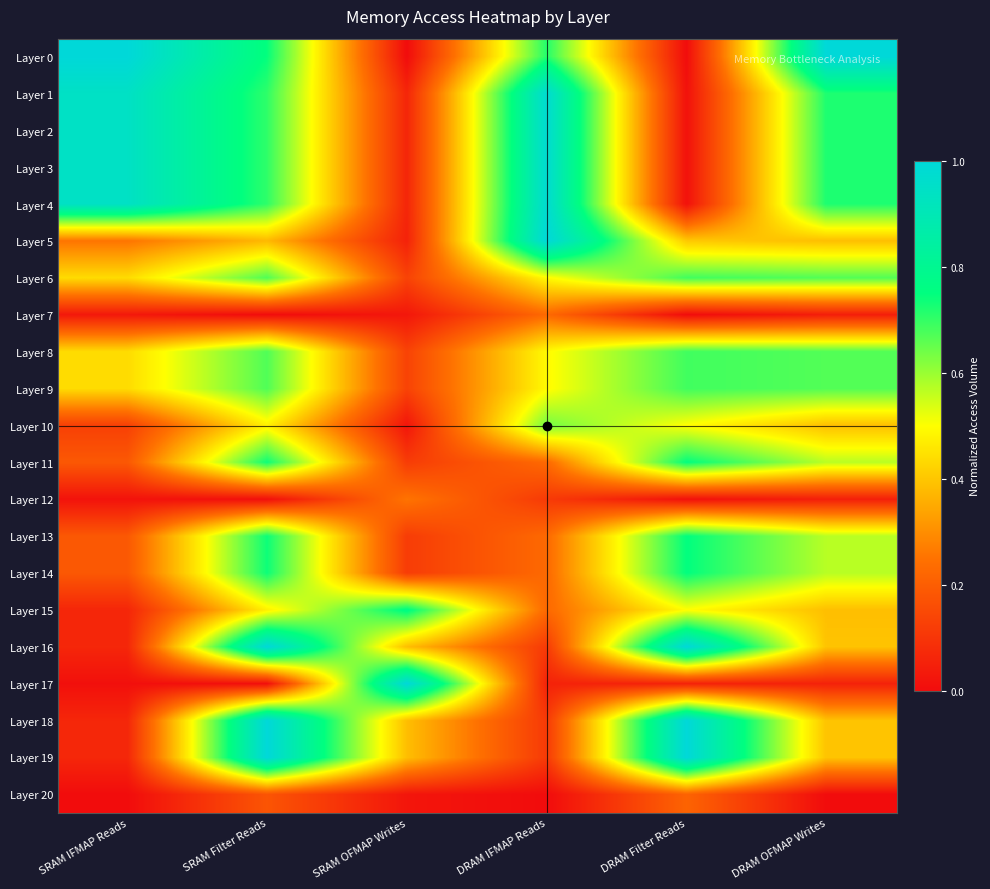

Reading right to left, what are all the values shown in this chart?

Layer 0: DRAM OFMAP Writes=1.0	DRAM Filter Reads=0.0	DRAM IFMAP Reads=0.7	SRAM OFMAP Writes=0.0	SRAM Filter Reads=0.7	SRAM IFMAP Reads=1.0
Layer 1: DRAM OFMAP Writes=0.7	DRAM Filter Reads=0.0	DRAM IFMAP Reads=1.0	SRAM OFMAP Writes=0.1	SRAM Filter Reads=0.7	SRAM IFMAP Reads=0.9
Layer 2: DRAM OFMAP Writes=0.7	DRAM Filter Reads=0.0	DRAM IFMAP Reads=1.0	SRAM OFMAP Writes=0.1	SRAM Filter Reads=0.7	SRAM IFMAP Reads=0.9
Layer 3: DRAM OFMAP Writes=0.7	DRAM Filter Reads=0.0	DRAM IFMAP Reads=1.0	SRAM OFMAP Writes=0.1	SRAM Filter Reads=0.7	SRAM IFMAP Reads=0.9
Layer 4: DRAM OFMAP Writes=0.7	DRAM Filter Reads=0.0	DRAM IFMAP Reads=1.0	SRAM OFMAP Writes=0.1	SRAM Filter Reads=0.7	SRAM IFMAP Reads=0.9
Layer 5: DRAM OFMAP Writes=0.4	DRAM Filter Reads=0.4	DRAM IFMAP Reads=1.0	SRAM OFMAP Writes=0.1	SRAM Filter Reads=0.4	SRAM IFMAP Reads=0.3
Layer 6: DRAM OFMAP Writes=0.7	DRAM Filter Reads=0.7	DRAM IFMAP Reads=0.5	SRAM OFMAP Writes=0.1	SRAM Filter Reads=0.7	SRAM IFMAP Reads=0.4
Layer 7: DRAM OFMAP Writes=0.0	DRAM Filter Reads=0.0	DRAM IFMAP Reads=0.2	SRAM OFMAP Writes=0.0	SRAM Filter Reads=0.0	SRAM IFMAP Reads=0.0
Layer 8: DRAM OFMAP Writes=0.7	DRAM Filter Reads=0.7	DRAM IFMAP Reads=0.5	SRAM OFMAP Writes=0.1	SRAM Filter Reads=0.7	SRAM IFMAP Reads=0.4
Layer 9: DRAM OFMAP Writes=0.7	DRAM Filter Reads=0.7	DRAM IFMAP Reads=0.5	SRAM OFMAP Writes=0.1	SRAM Filter Reads=0.7	SRAM IFMAP Reads=0.4
Layer 10: DRAM OFMAP Writes=0.4	DRAM Filter Reads=0.5	DRAM IFMAP Reads=0.6	SRAM OFMAP Writes=0.0	SRAM Filter Reads=0.5	SRAM IFMAP Reads=0.1
Layer 11: DRAM OFMAP Writes=0.6	DRAM Filter Reads=0.7	DRAM IFMAP Reads=0.2	SRAM OFMAP Writes=0.1	SRAM Filter Reads=0.7	SRAM IFMAP Reads=0.2
Layer 12: DRAM OFMAP Writes=0.0	DRAM Filter Reads=0.0	DRAM IFMAP Reads=0.1	SRAM OFMAP Writes=0.3	SRAM Filter Reads=0.0	SRAM IFMAP Reads=0.0
Layer 13: DRAM OFMAP Writes=0.6	DRAM Filter Reads=0.7	DRAM IFMAP Reads=0.2	SRAM OFMAP Writes=0.1	SRAM Filter Reads=0.7	SRAM IFMAP Reads=0.2
Layer 14: DRAM OFMAP Writes=0.6	DRAM Filter Reads=0.7	DRAM IFMAP Reads=0.2	SRAM OFMAP Writes=0.1	SRAM Filter Reads=0.7	SRAM IFMAP Reads=0.2
Layer 15: DRAM OFMAP Writes=0.4	DRAM Filter Reads=0.5	DRAM IFMAP Reads=0.2	SRAM OFMAP Writes=0.8	SRAM Filter Reads=0.5	SRAM IFMAP Reads=0.1
Layer 16: DRAM OFMAP Writes=0.4	DRAM Filter Reads=1.0	DRAM IFMAP Reads=0.1	SRAM OFMAP Writes=0.4	SRAM Filter Reads=1.0	SRAM IFMAP Reads=0.1
Layer 17: DRAM OFMAP Writes=0.1	DRAM Filter Reads=0.1	DRAM IFMAP Reads=0.1	SRAM OFMAP Writes=1.0	SRAM Filter Reads=0.0	SRAM IFMAP Reads=0.0
Layer 18: DRAM OFMAP Writes=0.4	DRAM Filter Reads=1.0	DRAM IFMAP Reads=0.1	SRAM OFMAP Writes=0.4	SRAM Filter Reads=1.0	SRAM IFMAP Reads=0.1
Layer 19: DRAM OFMAP Writes=0.4	DRAM Filter Reads=1.0	DRAM IFMAP Reads=0.1	SRAM OFMAP Writes=0.4	SRAM Filter Reads=1.0	SRAM IFMAP Reads=0.1
Layer 20: DRAM OFMAP Writes=0.0	DRAM Filter Reads=0.2	DRAM IFMAP Reads=0.0	SRAM OFMAP Writes=0.0	SRAM Filter Reads=0.2	SRAM IFMAP Reads=0.0